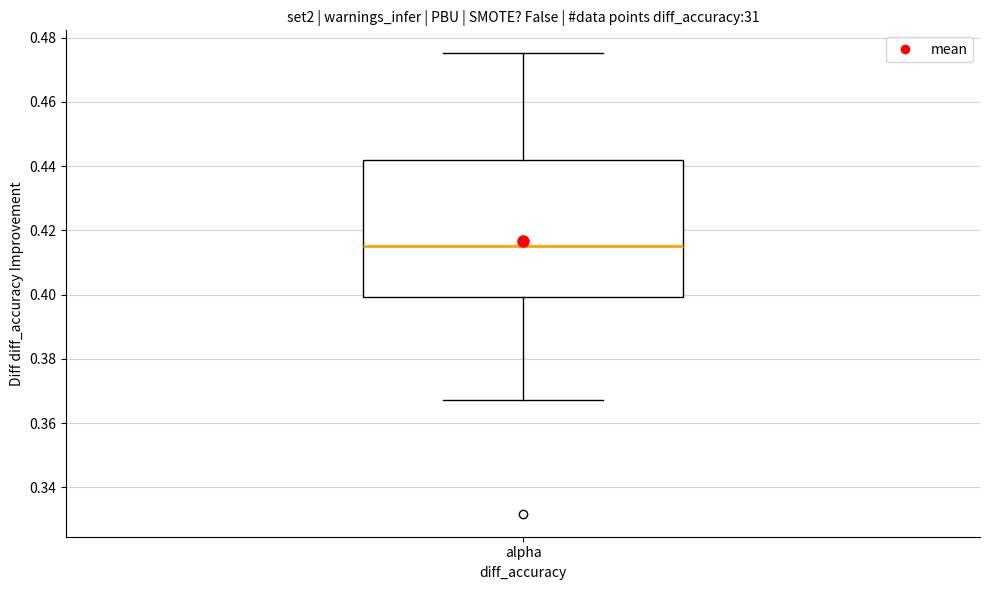

Where does the upper whisker of the box for alpha end on the y-axis? The values are not printed on the chart, so give them approximately, as read against the axis.

0.476